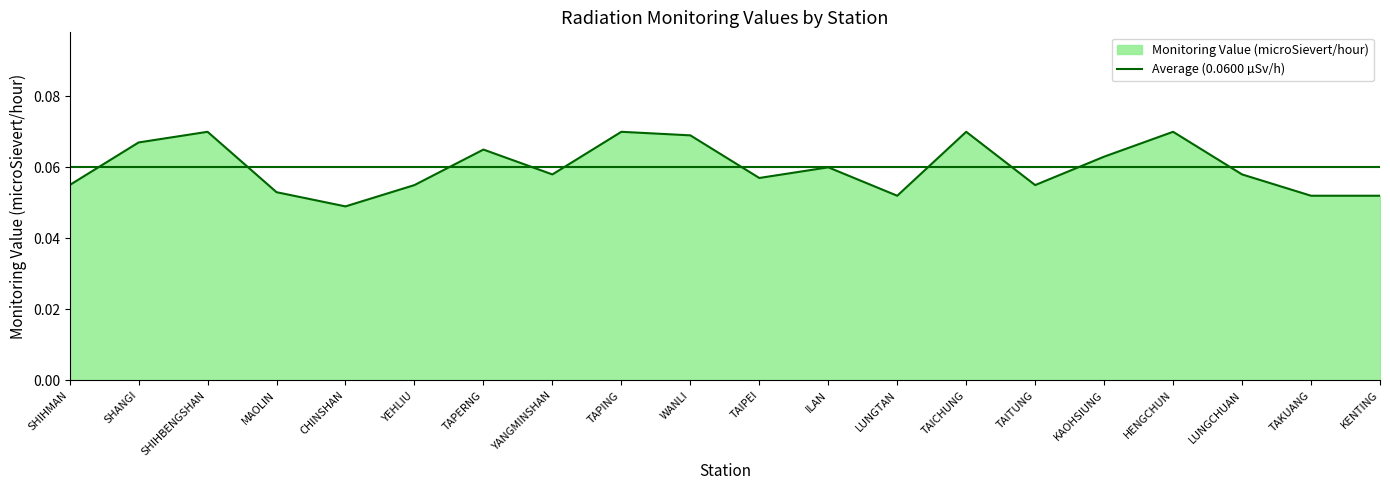

The value at MAOLIN is 0.1. True or false?

False